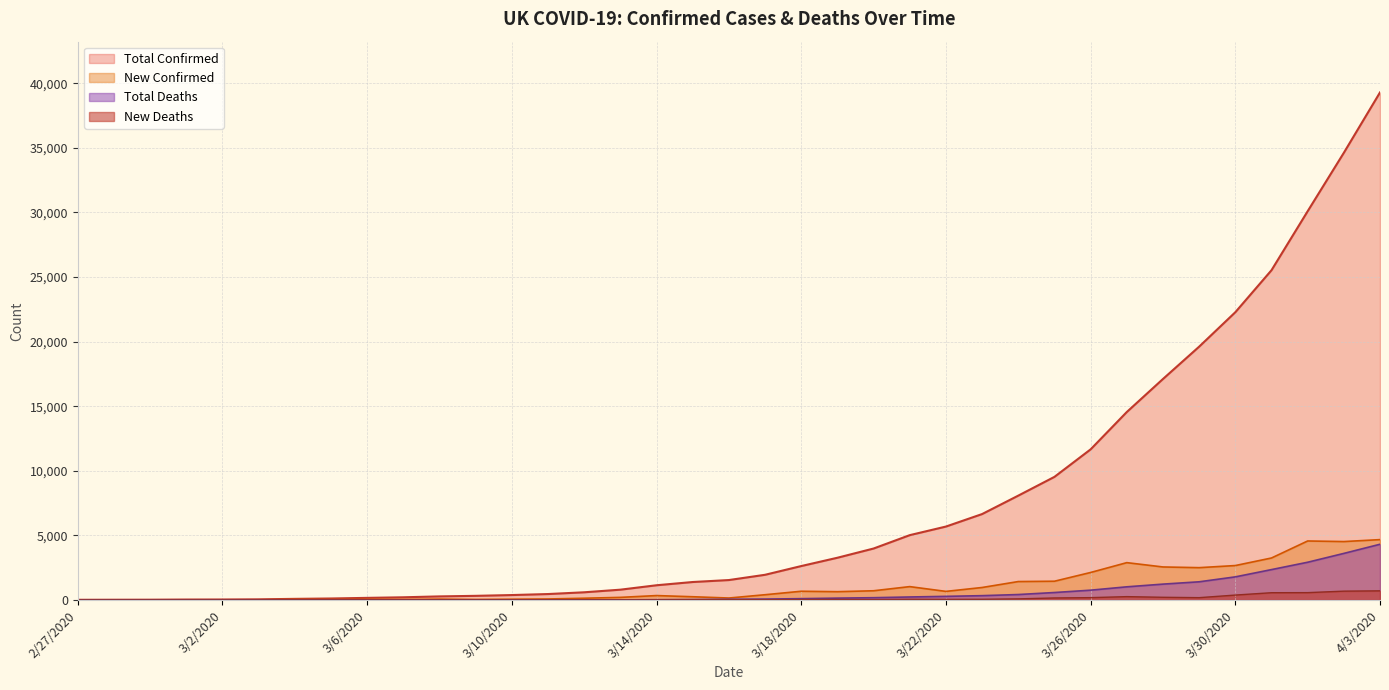

Reading left to right, what are all the values shown in this chart?

New Confirmed: 3	5	3	12	4	12	36	29	48	45	69	43	61	78	136	202	342	251	152	407	676	643	714	1035	665	967	1427	1452	2129	2890	2556	2502	2665	3250	4567	4522	4672
Total Confirmed: 15	20	23	35	39	51	87	116	164	209	278	321	382	460	596	798	1140	1391	1543	1950	2626	3269	3983	5018	5683	6650	8077	9529	11658	14548	17104	19606	22271	25521	30088	34610	39282
New Deaths: 0	0	0	0	0	0	0	1	1	0	1	2	1	2	2	1	10	14	20	16	32	41	33	56	48	54	87	156	181	260	209	180	381	563	569	684	708
Total Deaths: 0	0	0	0	0	0	0	1	2	2	3	5	6	8	10	11	21	35	55	71	103	144	177	233	281	335	422	578	759	1019	1228	1408	1789	2352	2921	3605	4313